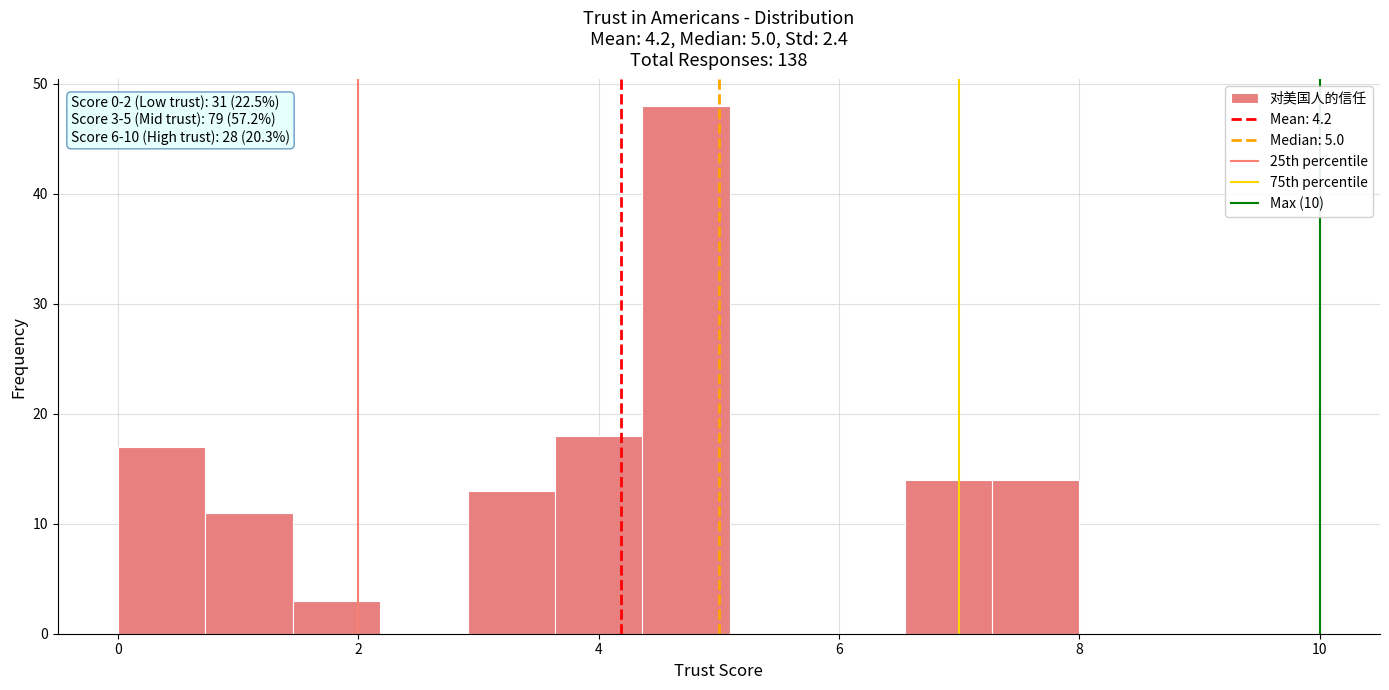

Around what value on the x-axis is the tallest bar? Give the approximate position of its centre, as read against the axis.

4.8